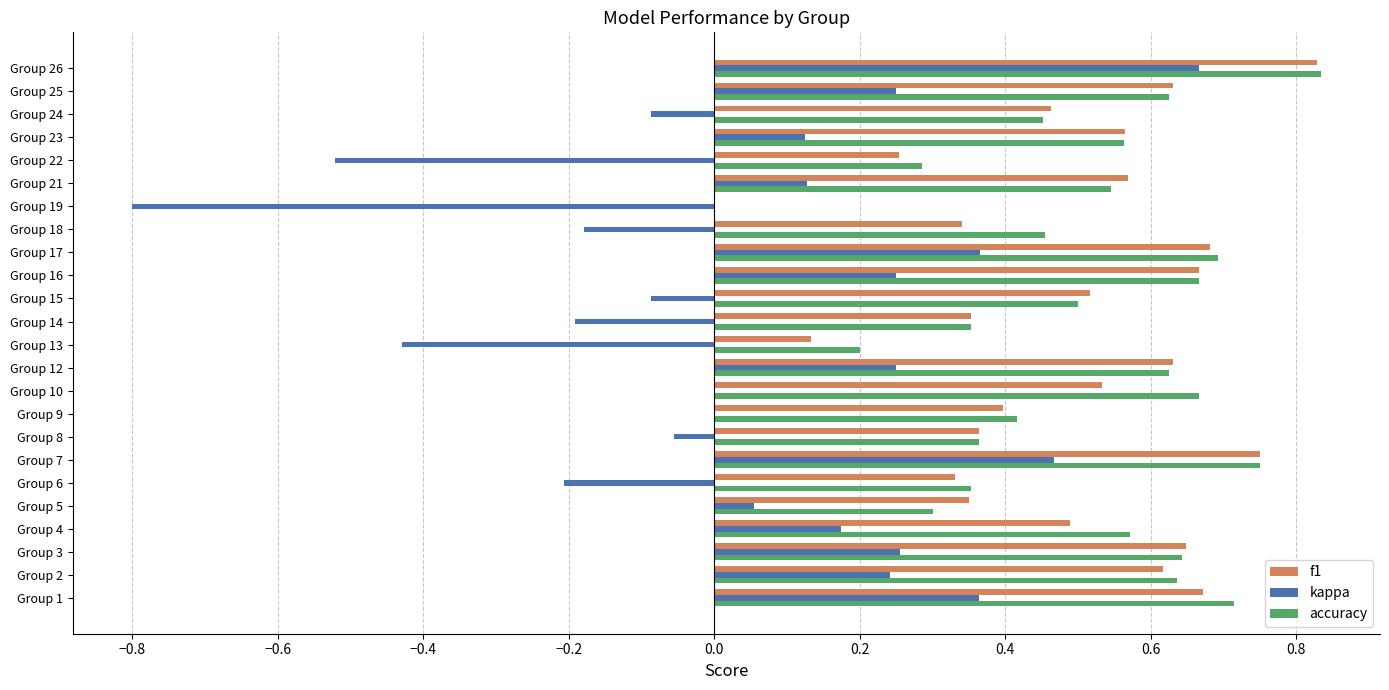

What is the total value across all series at Group 10?

1.2